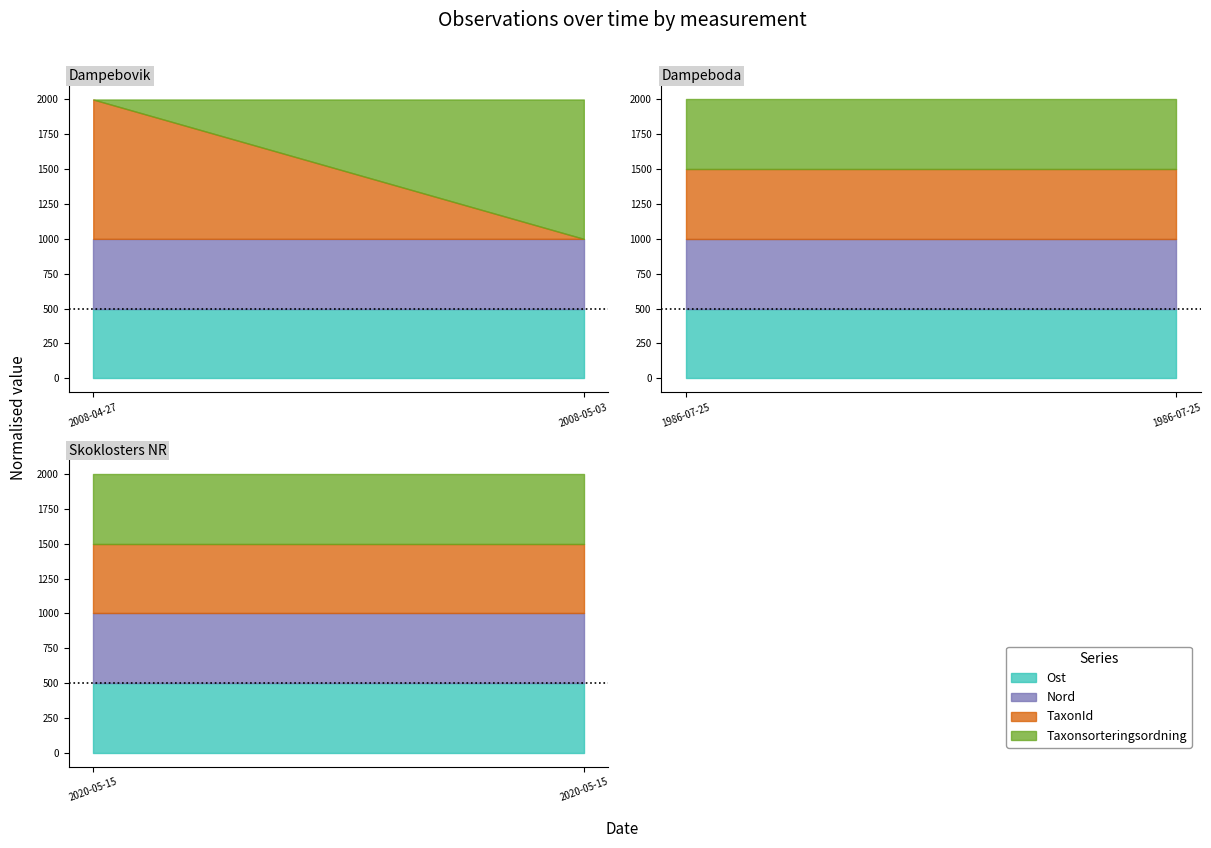

Which series changed the most between 2008-05-03 and 2020-05-15?

TaxonId